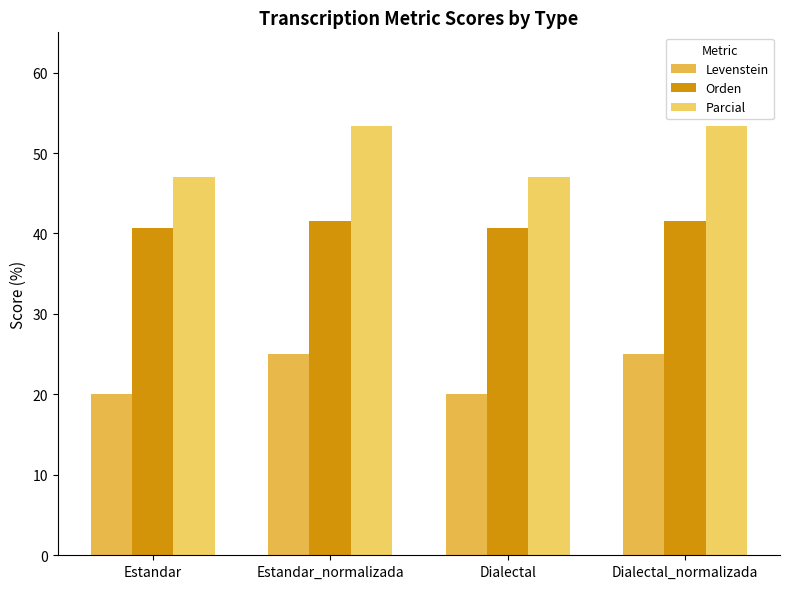

What is the difference between the maximum and minimum values in the Orden series?

0.8